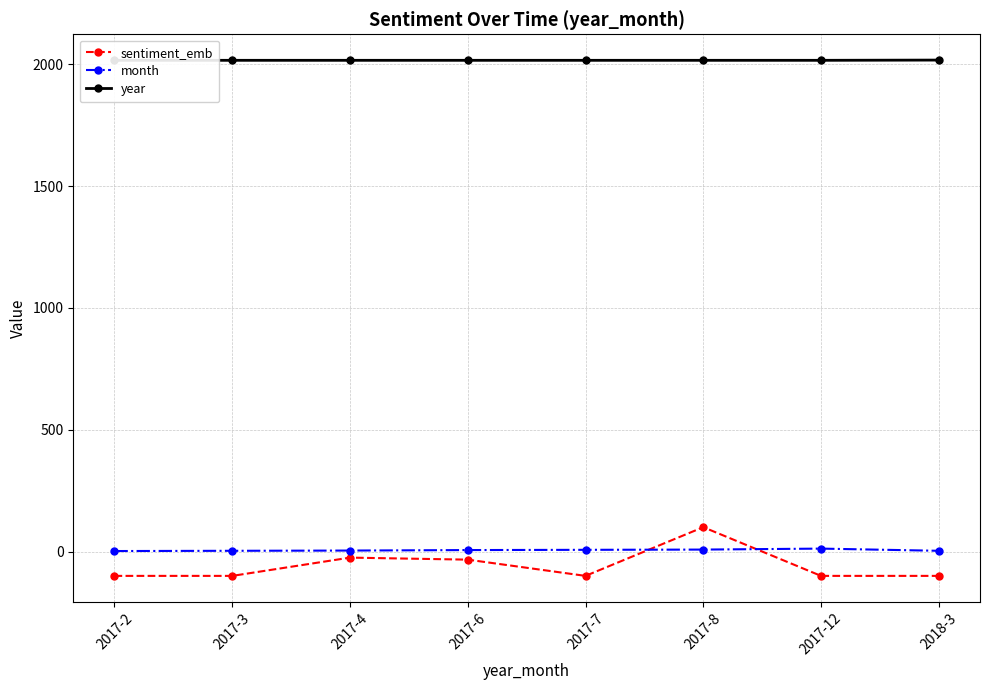

Reading left to right, transcribe all the data shown in this chart.

sentiment_emb: -100.0	-100.0	-25.0	-33.3	-100.0	100.0	-100.0	-100.0
month: 2.0	3.0	4.0	6.0	7.0	8.0	12.0	3.0
year: 2017.0	2017.0	2017.0	2017.0	2017.0	2017.0	2017.0	2018.0